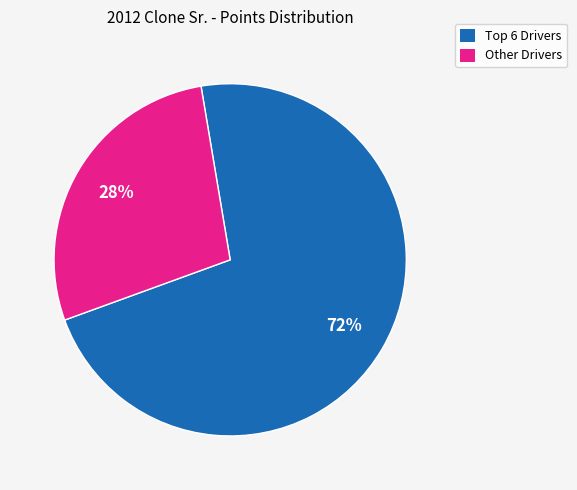

To the nearest percent, what is the difference between the largest and smallest slice percentages?

44%